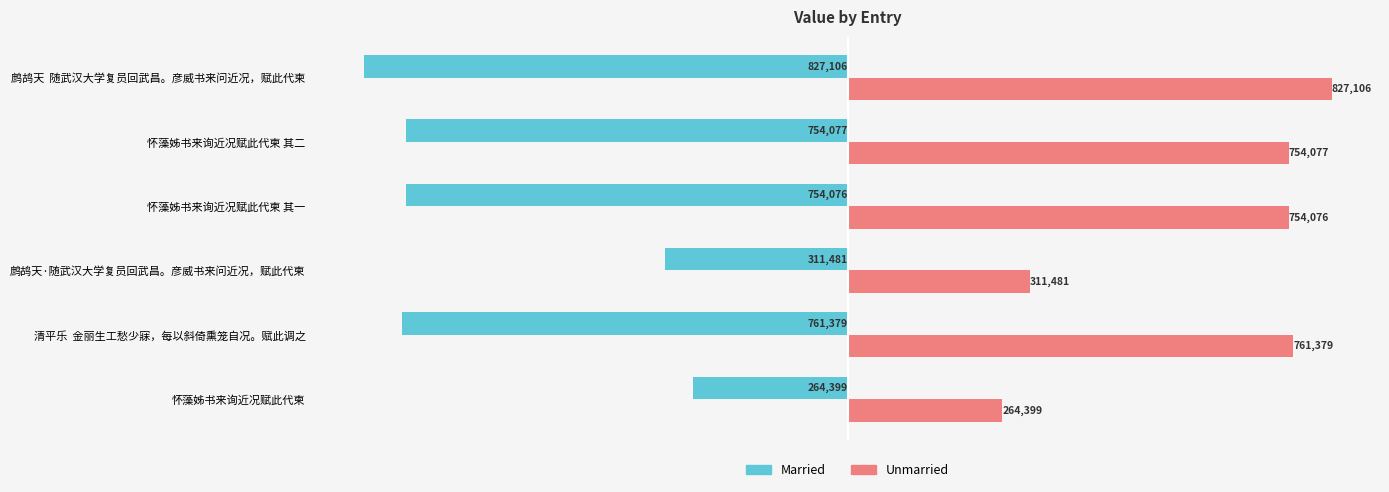

What is the spread (max minus min) of values at 鹧鸪天·随武汉大学复员回武昌。彦威书来问近况，赋此代柬?

622962